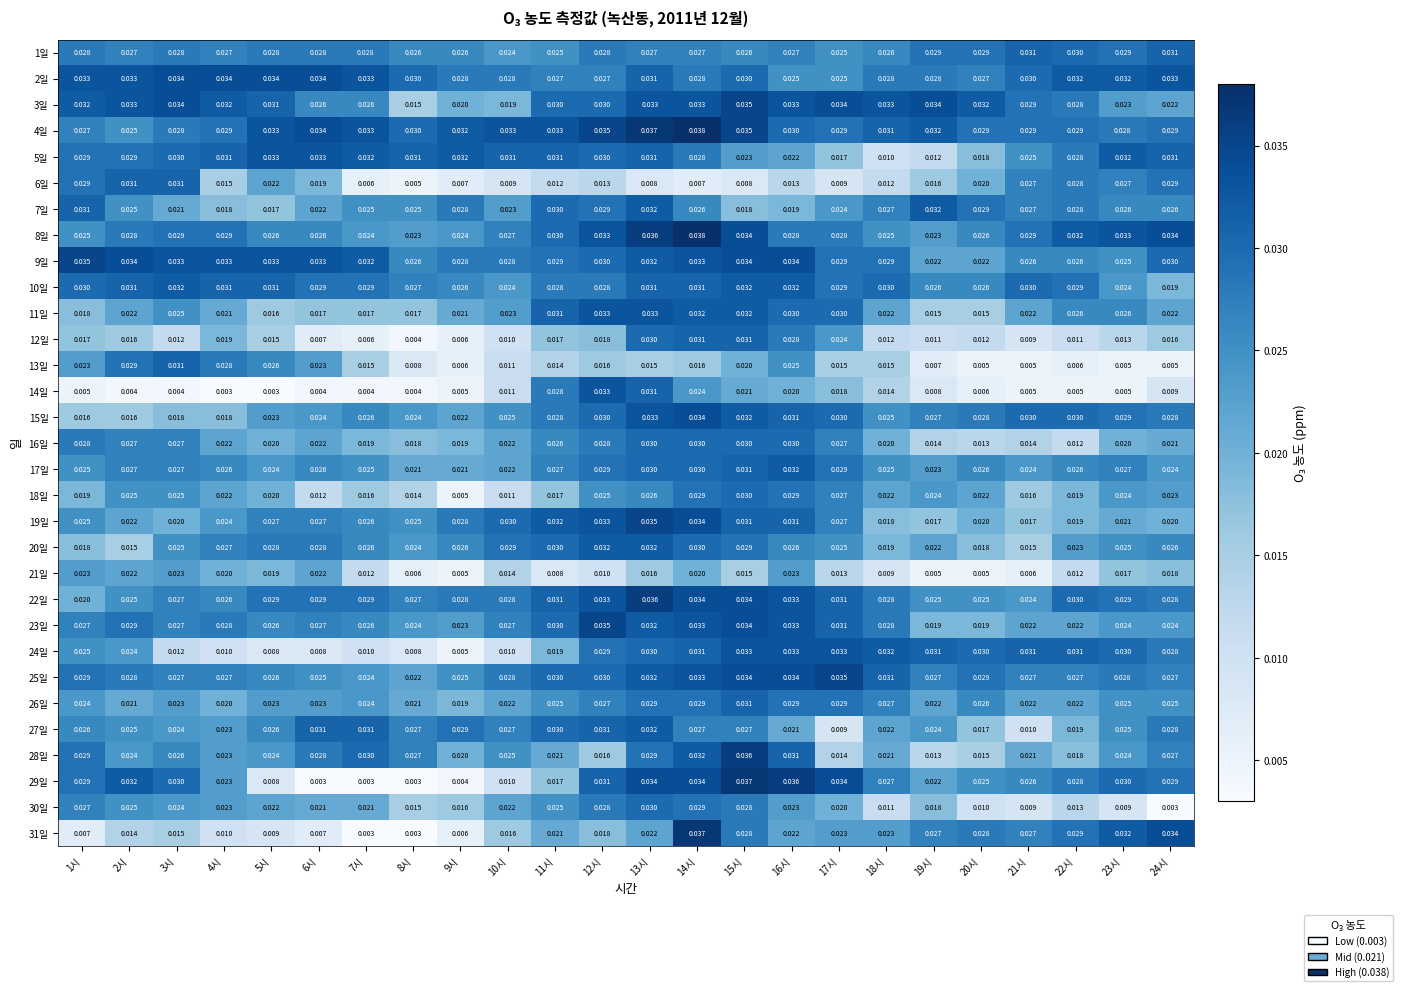

Which series has the largest total across all categories?

4일